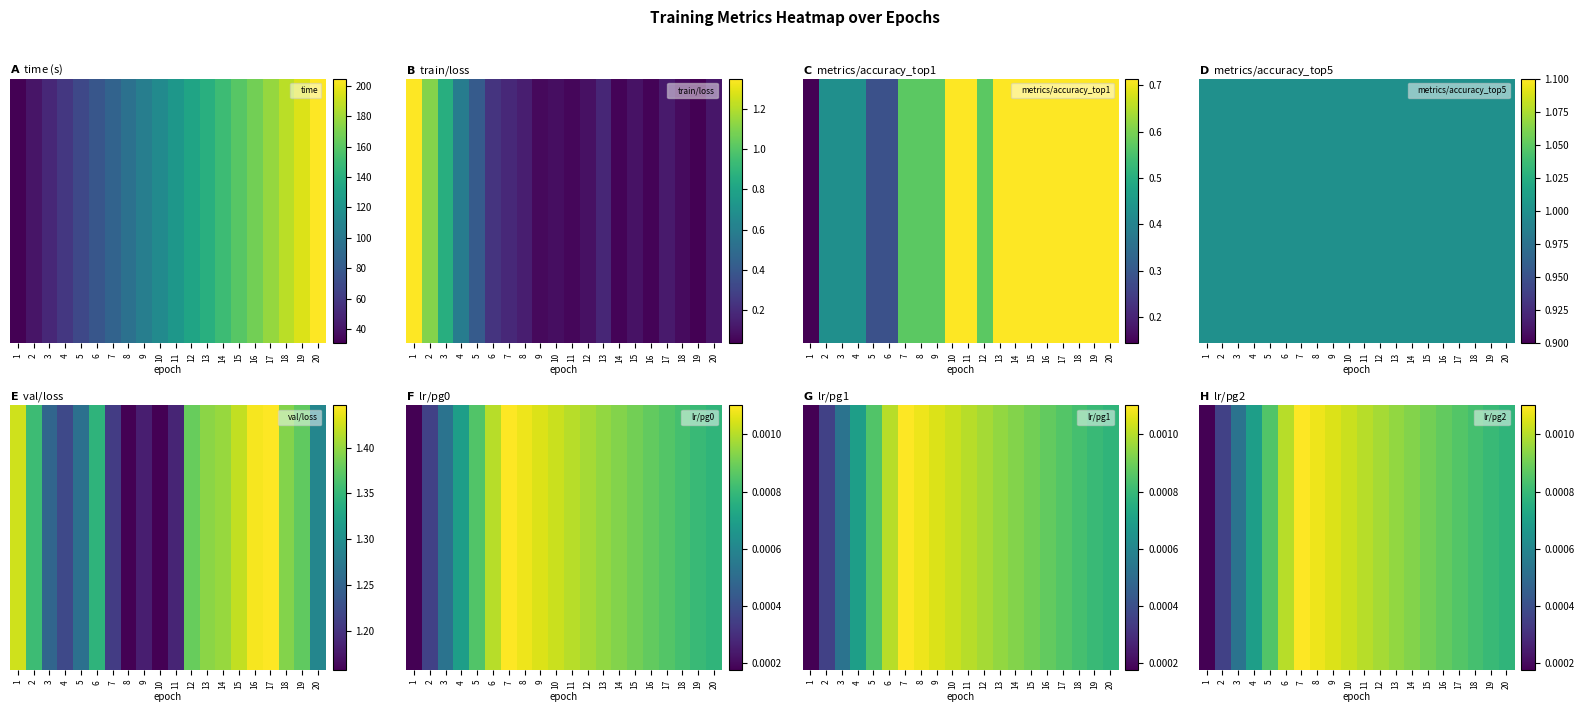

Is it true that the value at 4 is 0.0?

True